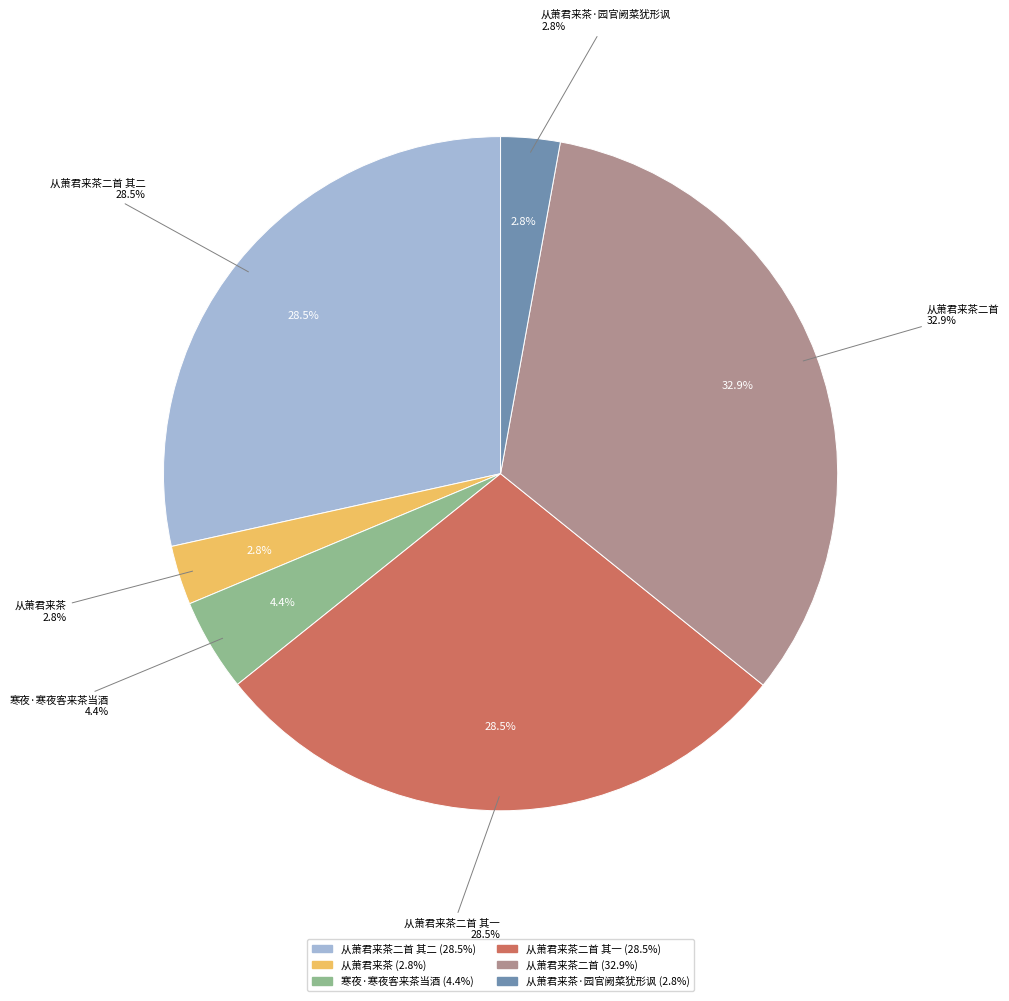

Is there any slice that represents more than half of the pie?

No